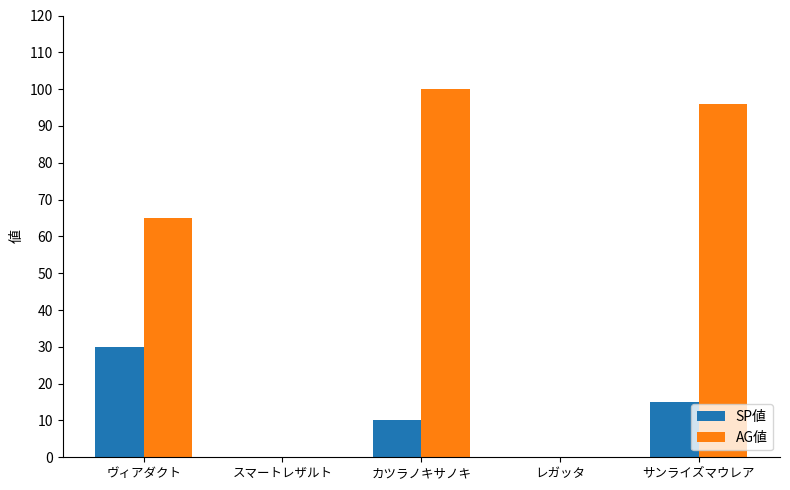

At which label does AG値 reach its peak?

カツラノキサノキ